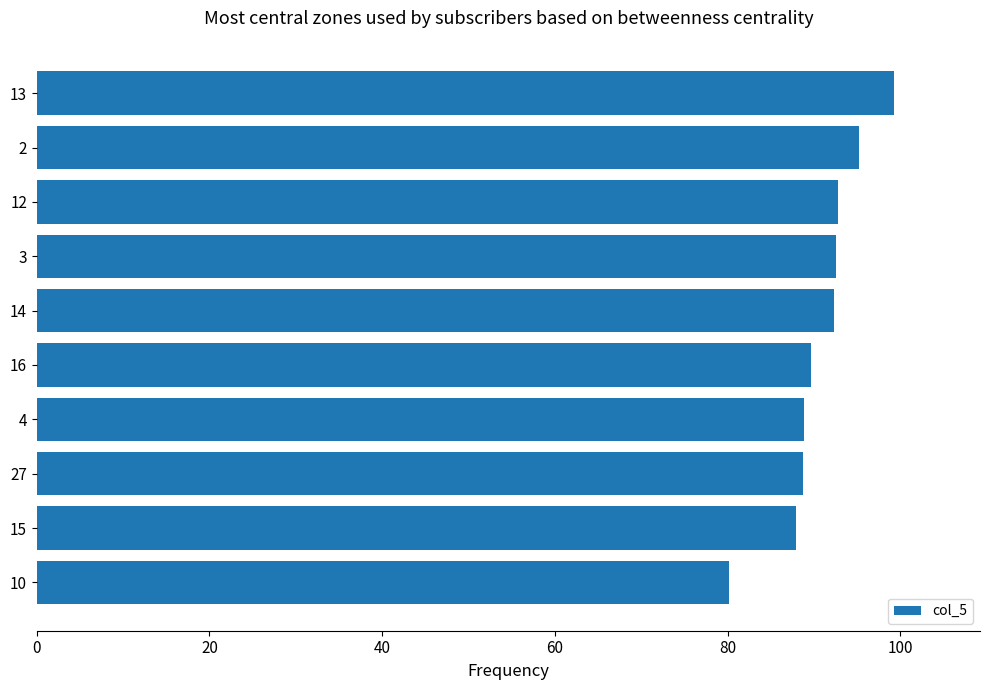

Which has a higher value, 15 or 12?

12